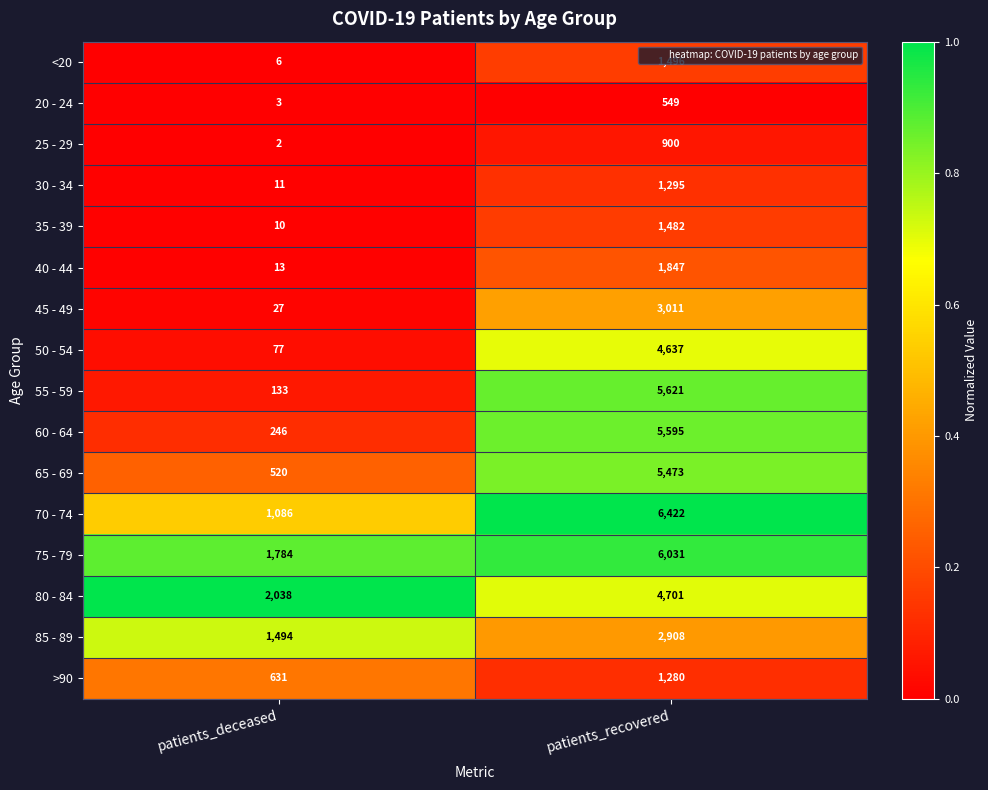

What is the maximum value shown in the chart?

6422